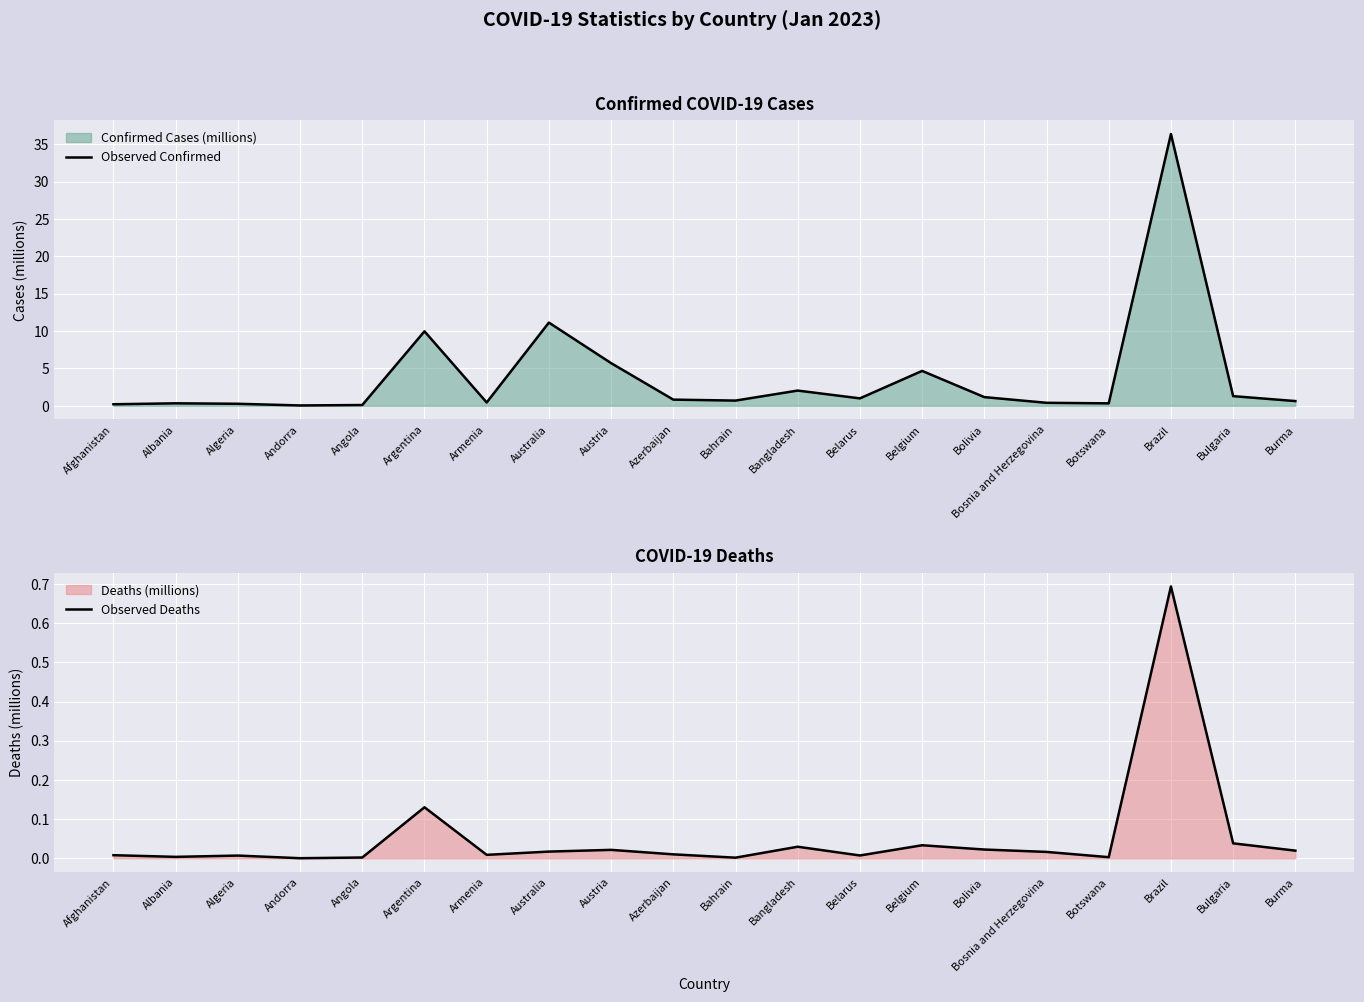

True or false: Observed Deaths has a value of 0.2 at Argentina.

False